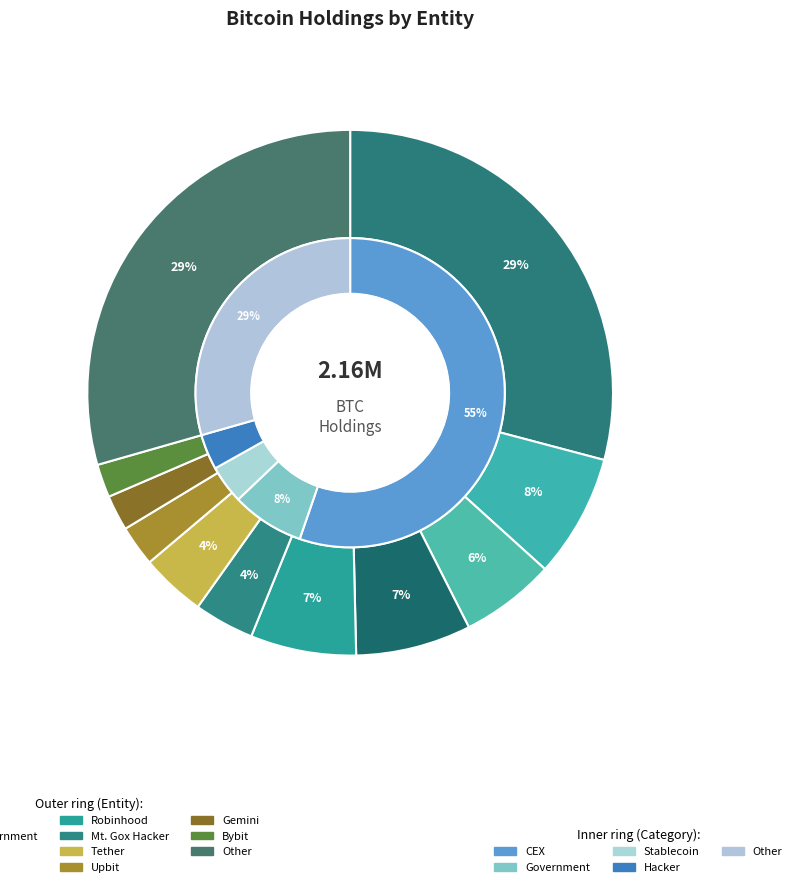

What percentage is the Other slice, to the nearest percent?

29%